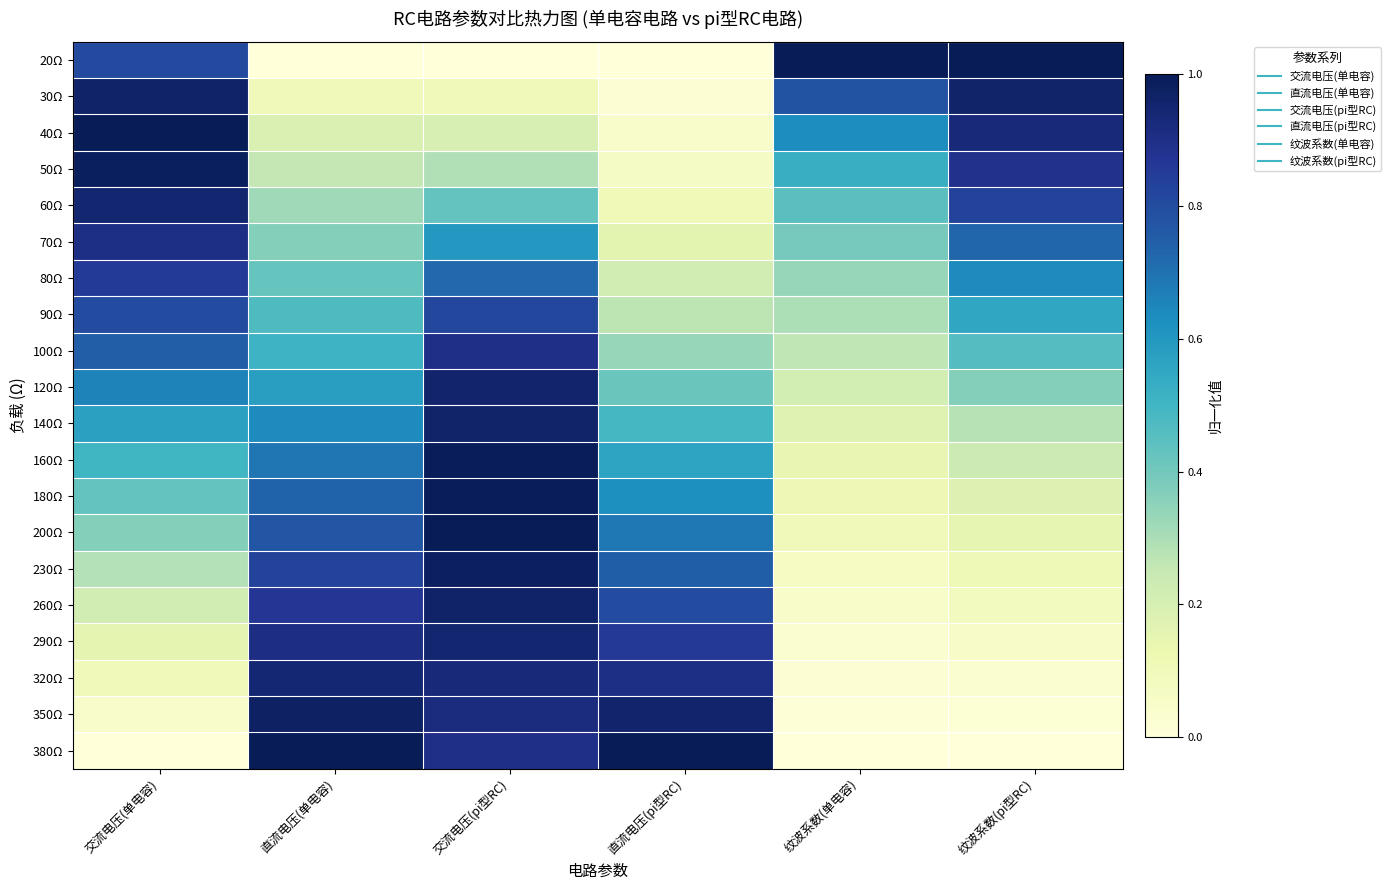

What is the difference between the highest and lowest values at 直流电压(单电容)?

1.0